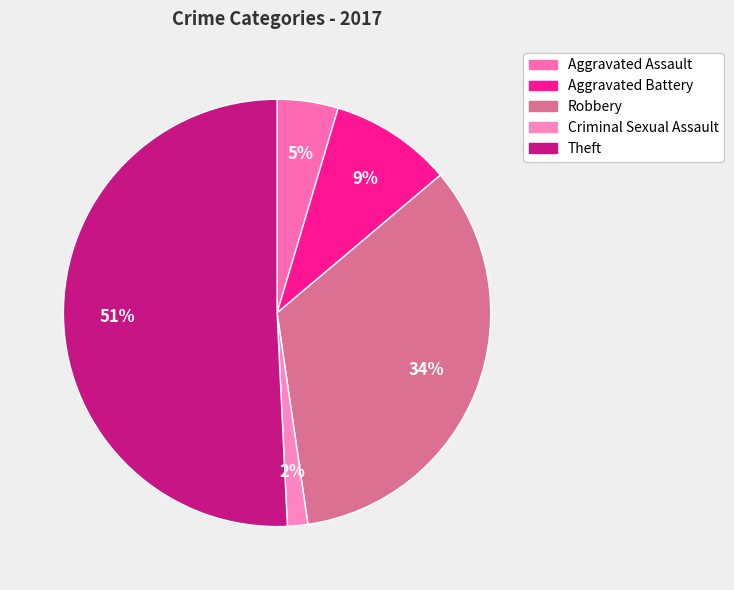

How many segments does this pie chart have?

5